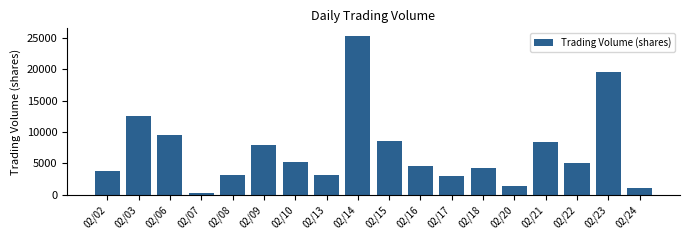

Reading left to right, transcribe all the data shown in this chart.

02/02=3834	02/03=12550	02/06=9523	02/07=280	02/08=3213	02/09=7990	02/10=5258	02/13=3095	02/14=25249	02/15=8565	02/16=4645	02/17=2948	02/18=4299	02/20=1330	02/21=8358	02/22=4999	02/23=19585	02/24=1100